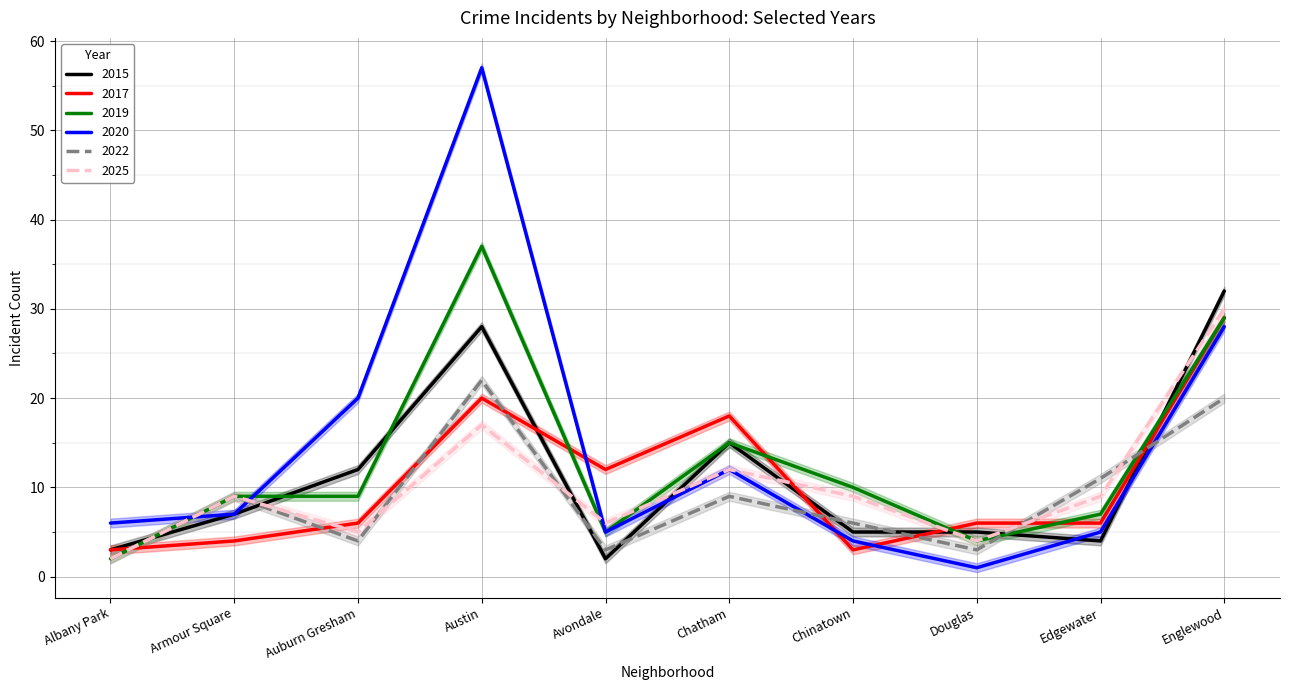

Where is 2019 nearest to the value 19?

Chatham